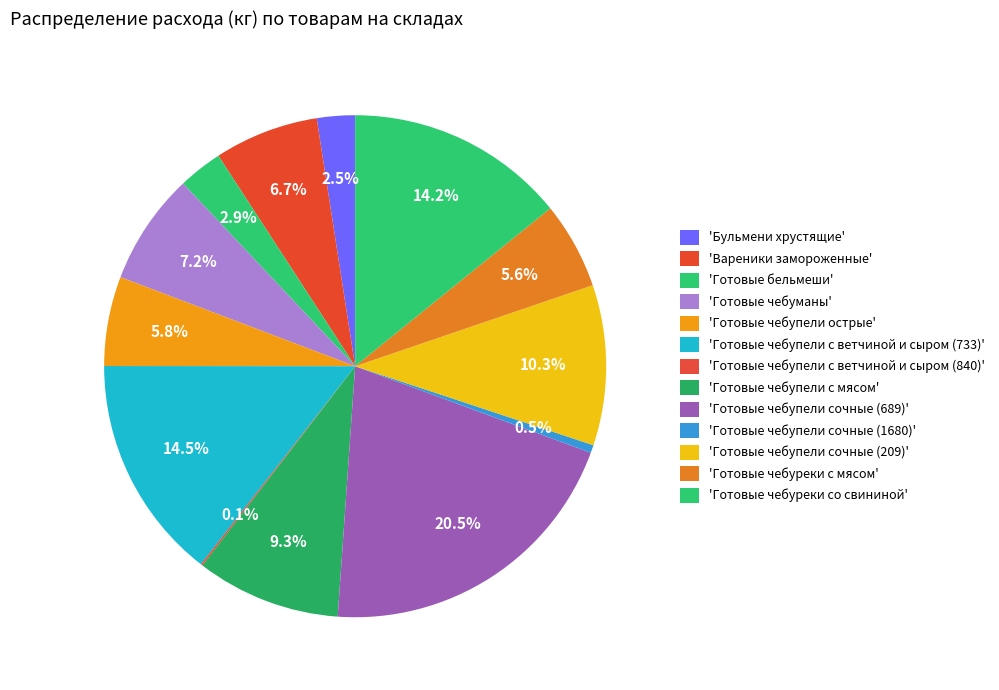

How many segments does this pie chart have?

13